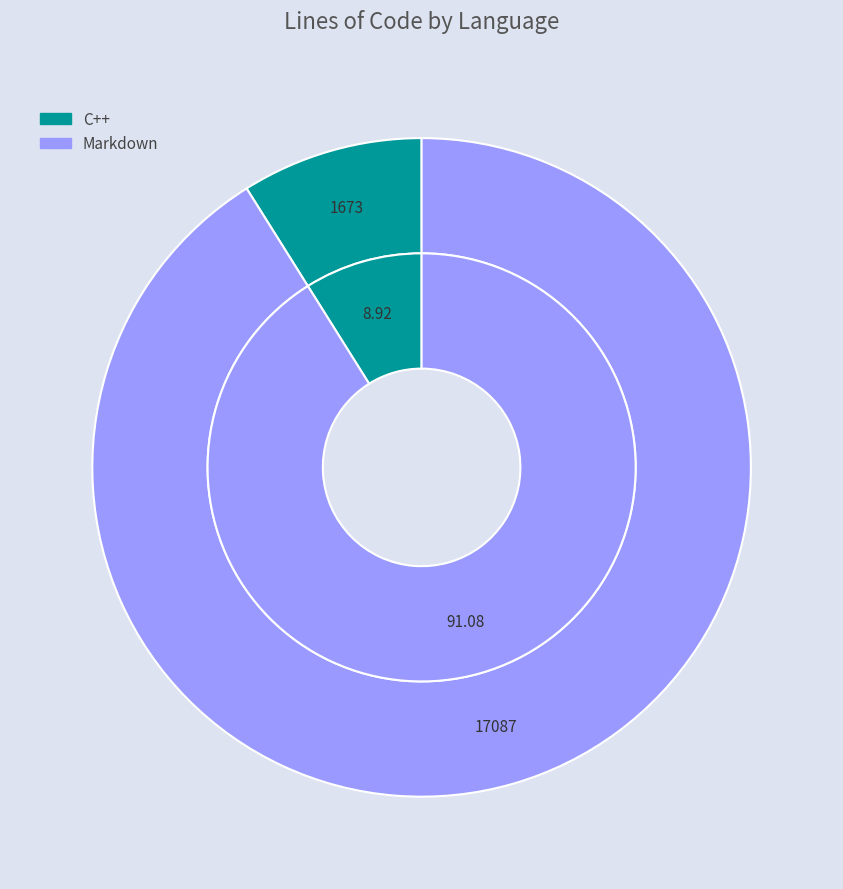

Is it true that C++ is 9% of the pie?

True